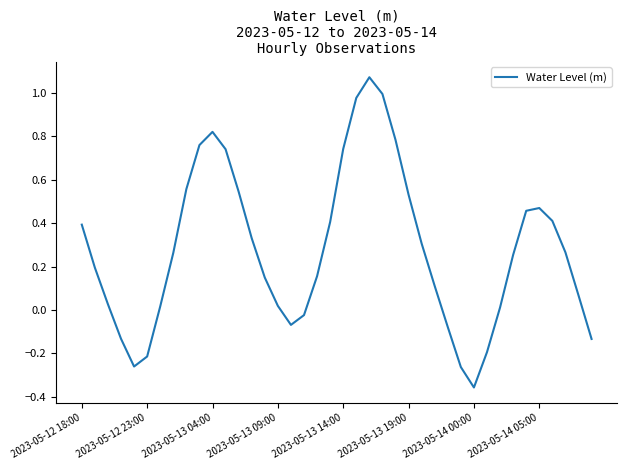

What is the difference between the maximum and minimum values?

1.4